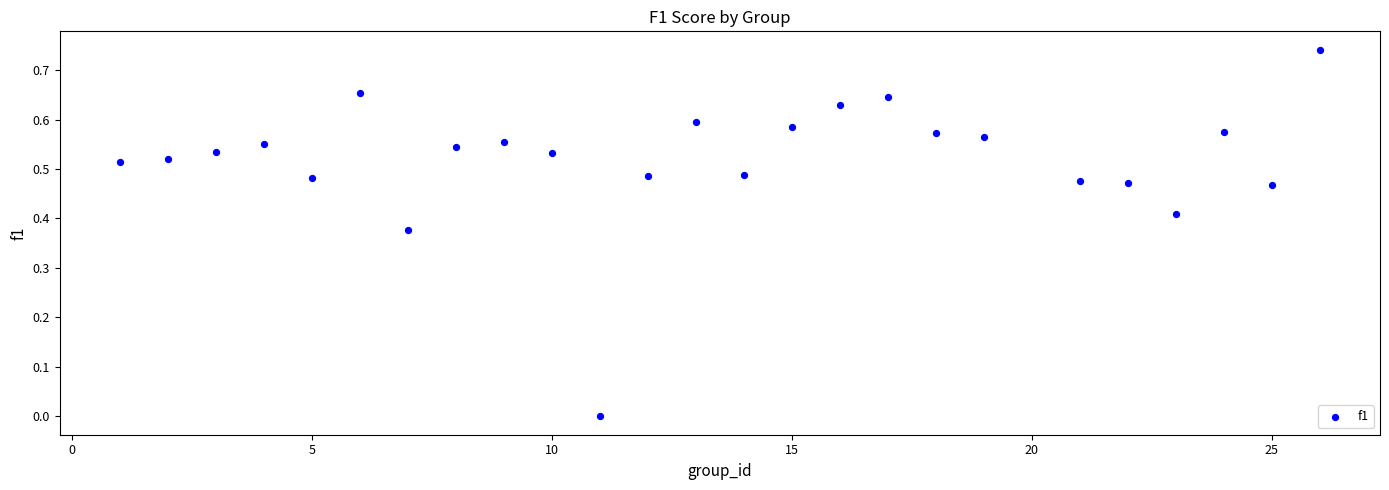

What is the range of X values (max minus min)?

25.0